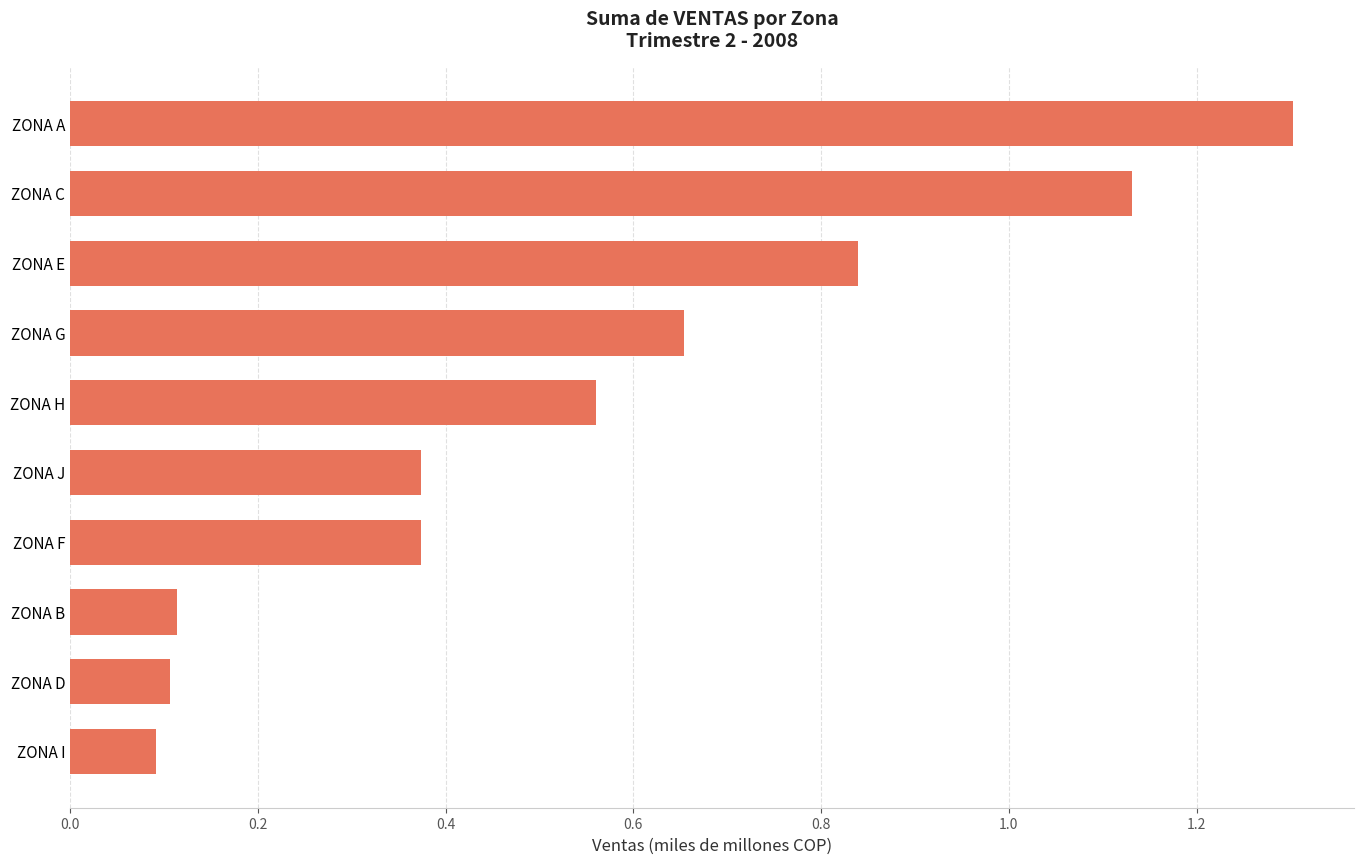

What is the difference between the maximum and minimum values?

1.2